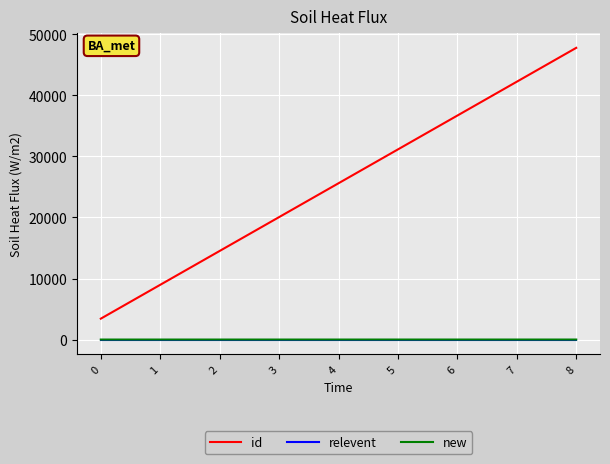

What is the maximum value shown in the chart?

47785